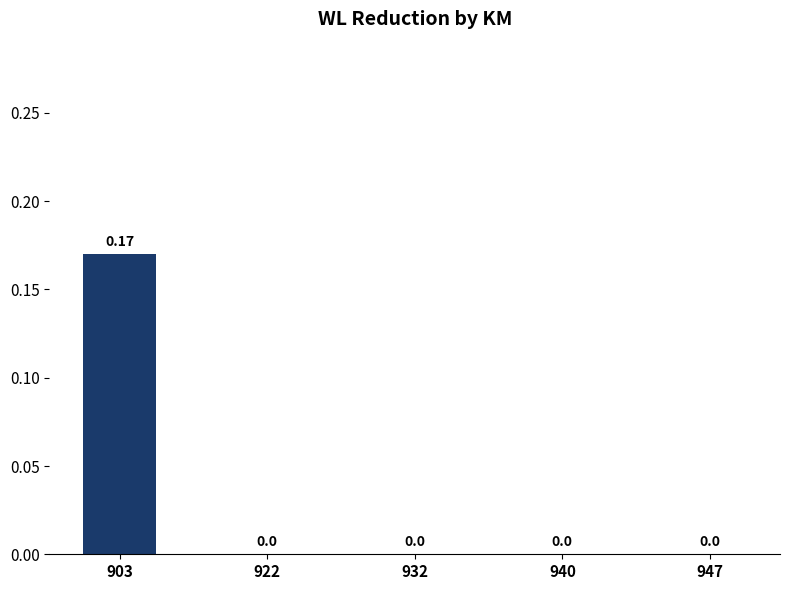

The chart shows a value of 0.0 at 947. True or false?

True